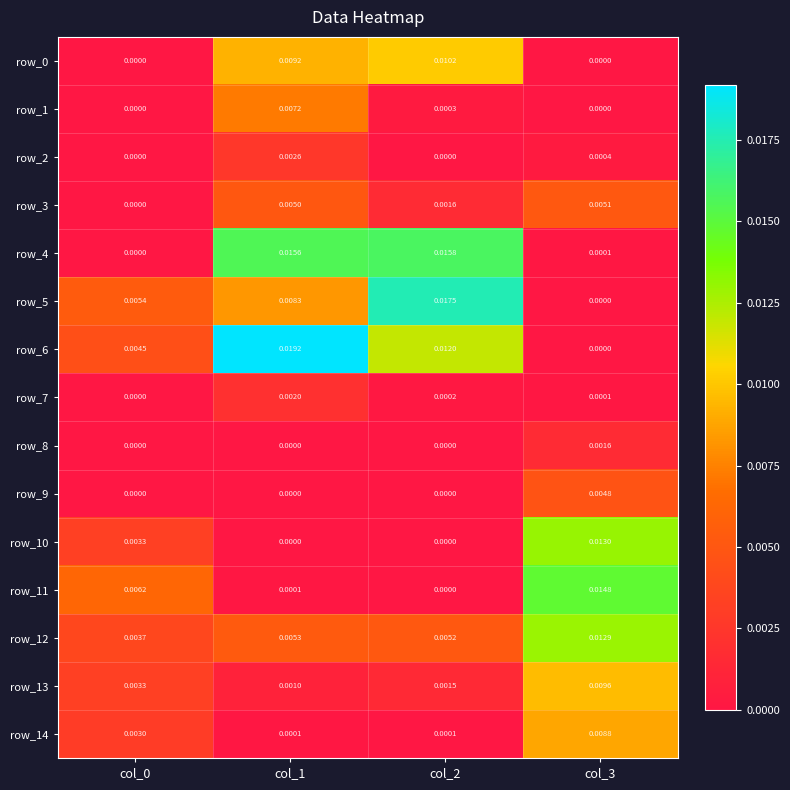

Rank the series at col_0 from lowest to highest value.

row_0, row_1, row_2, row_3, row_8, row_7, row_9, row_4, row_14, row_13, row_10, row_12, row_6, row_5, row_11